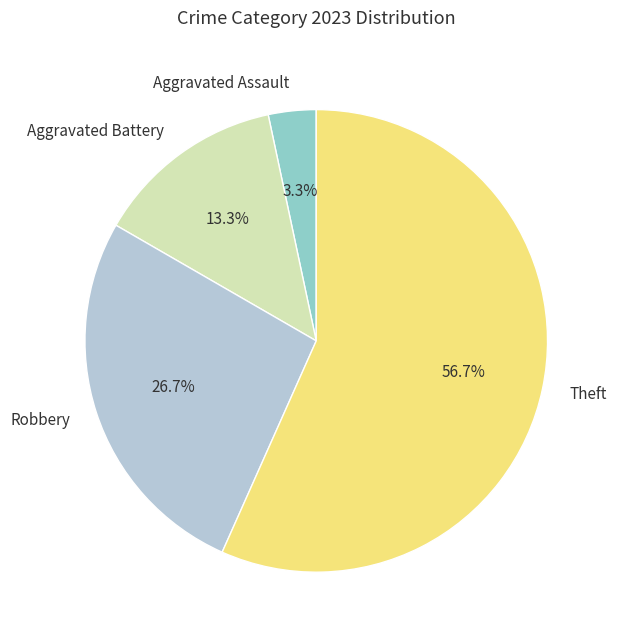

How many segments does this pie chart have?

4